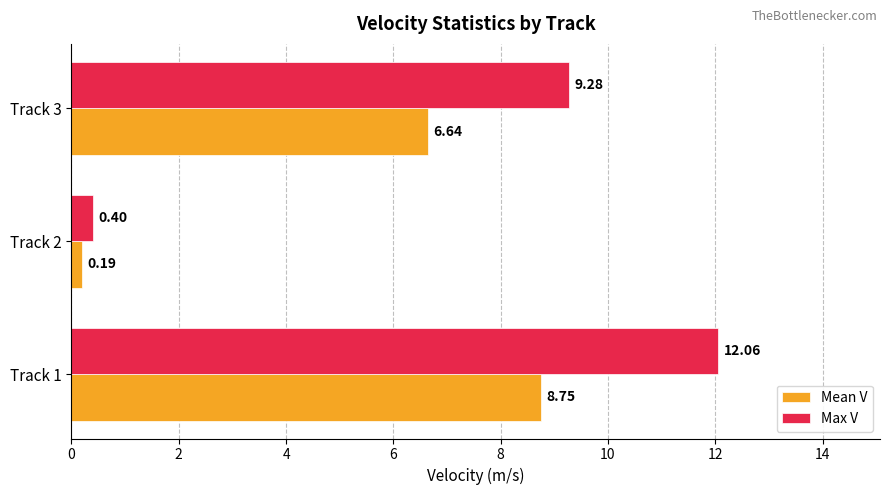

List the series in order of their overall mean, highest first.

Max V, Mean V